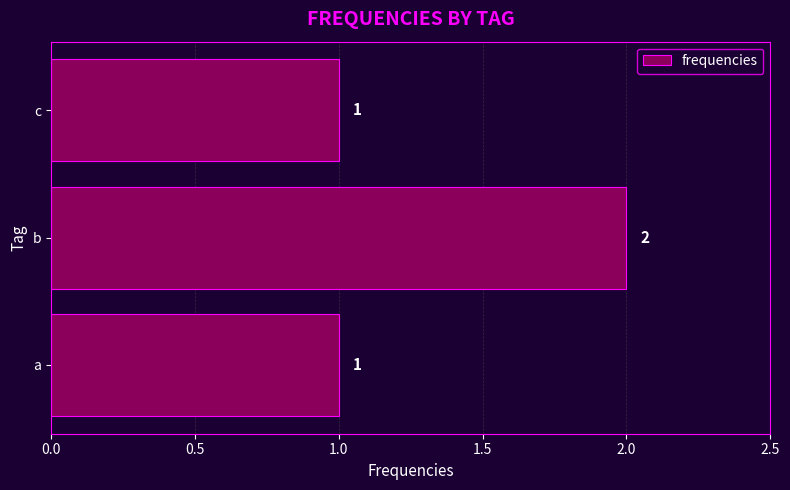

Reading top to bottom, list all the values displayed in this chart.

1	2	1